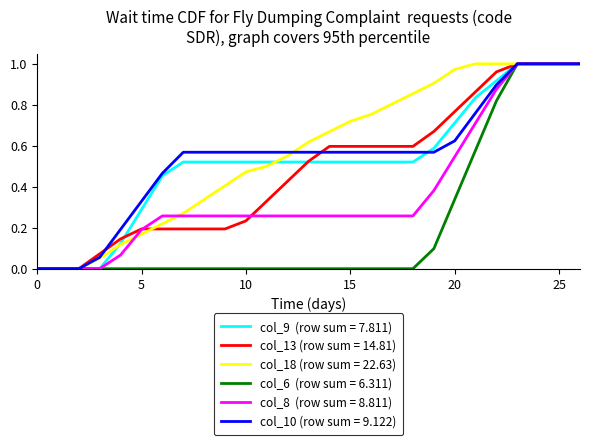

Is this an area chart (filled region under the line)?

No